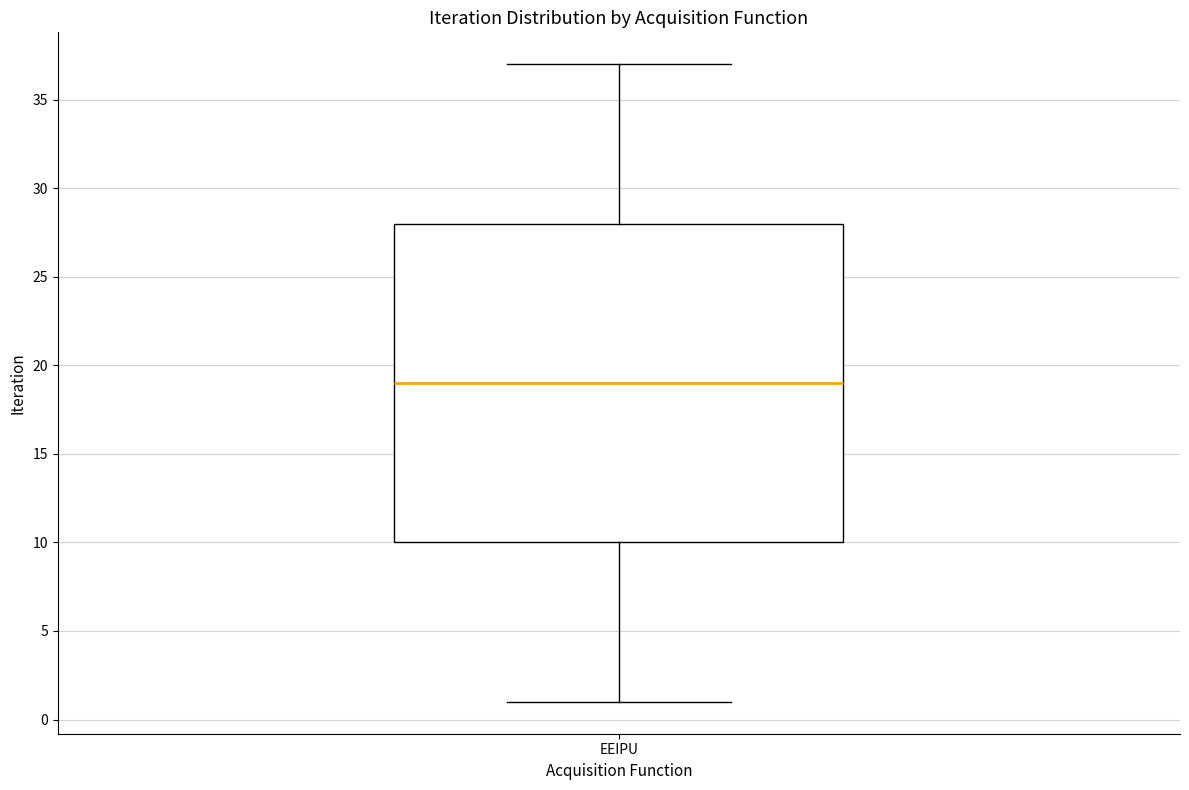

Transcribe this box plot: give where the median line is, the range the box spans, and where the two whiskers end, as read against the y-axis. The values are not printed on the chart, so give them approximately, as read against the axis.

median 19, box 10 to 28, whiskers 1 to 37